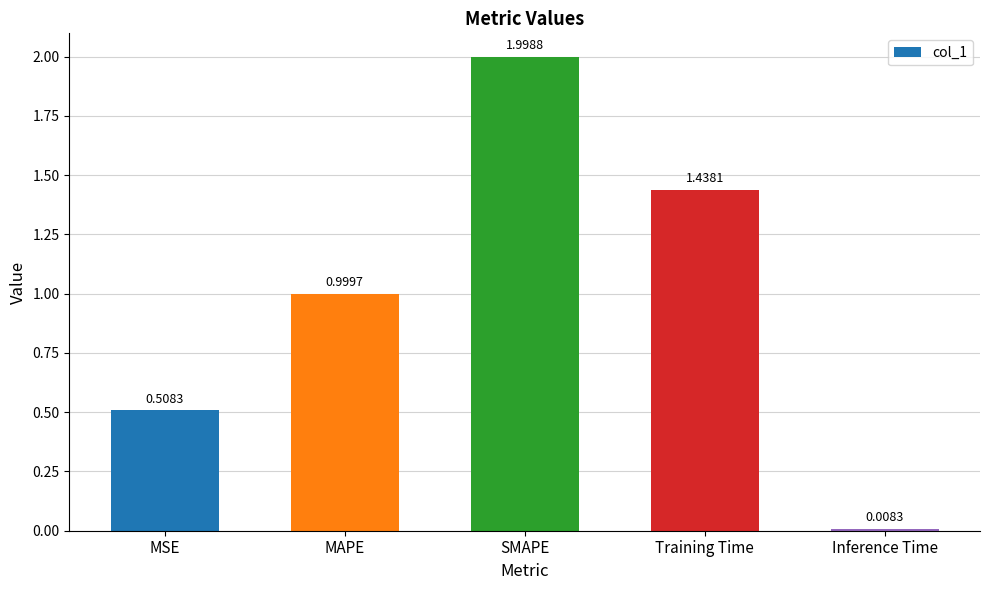

What is the sum of all values?

5.0